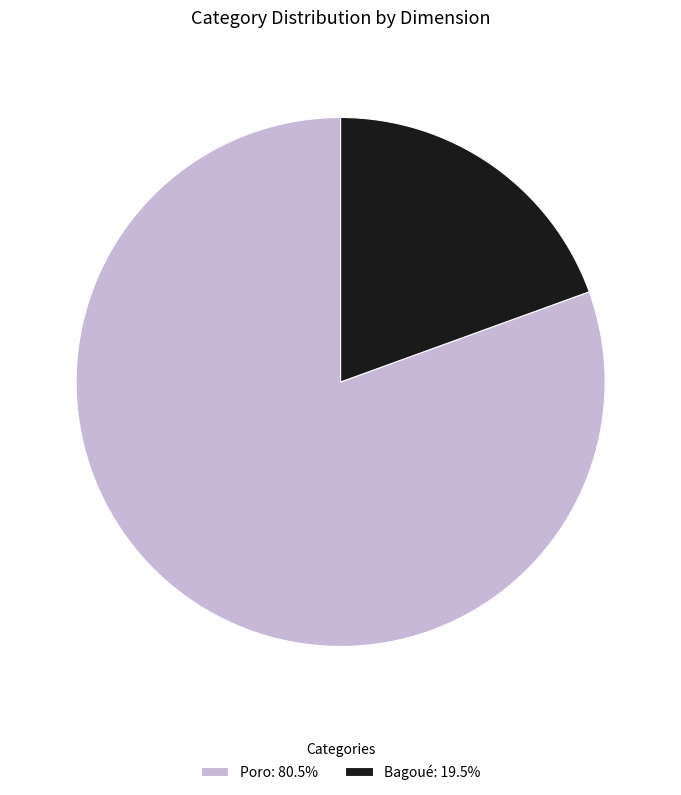

Which category accounts for the majority?

Poro